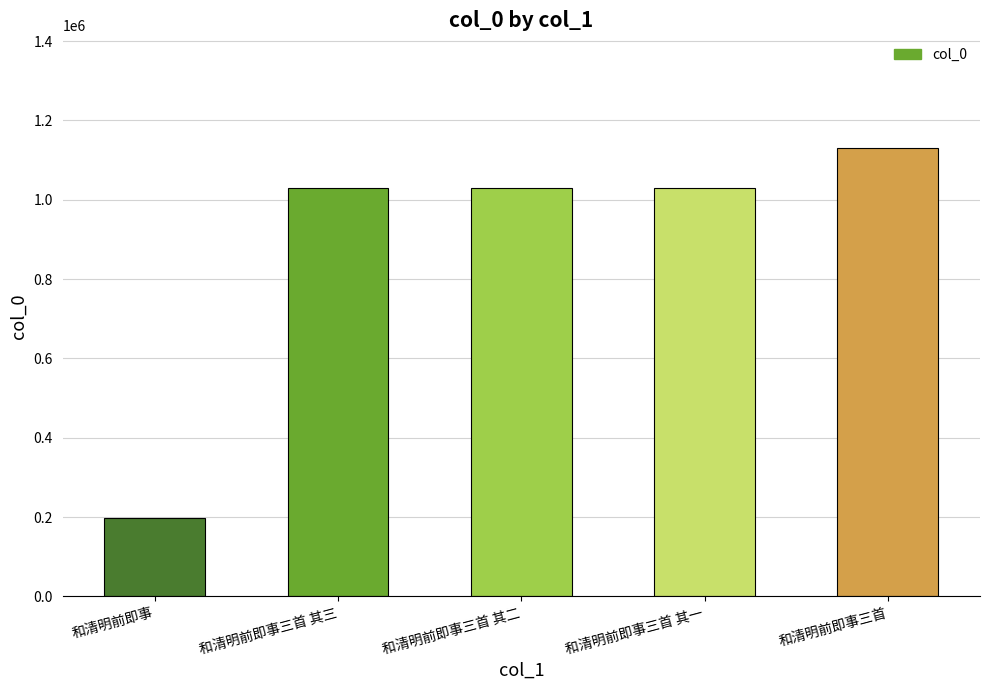

The value at 和清明前即事三首 其三 is 1029795. True or false?

True